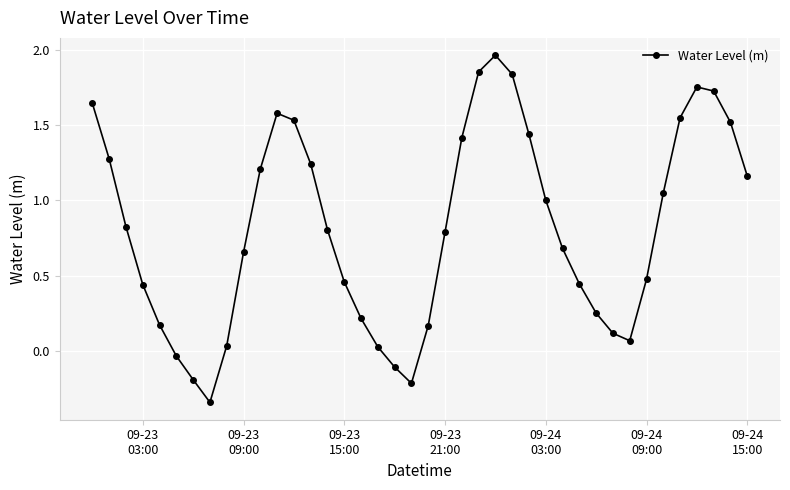

True or false: there are more than 2 points higher than both neighbors.

True